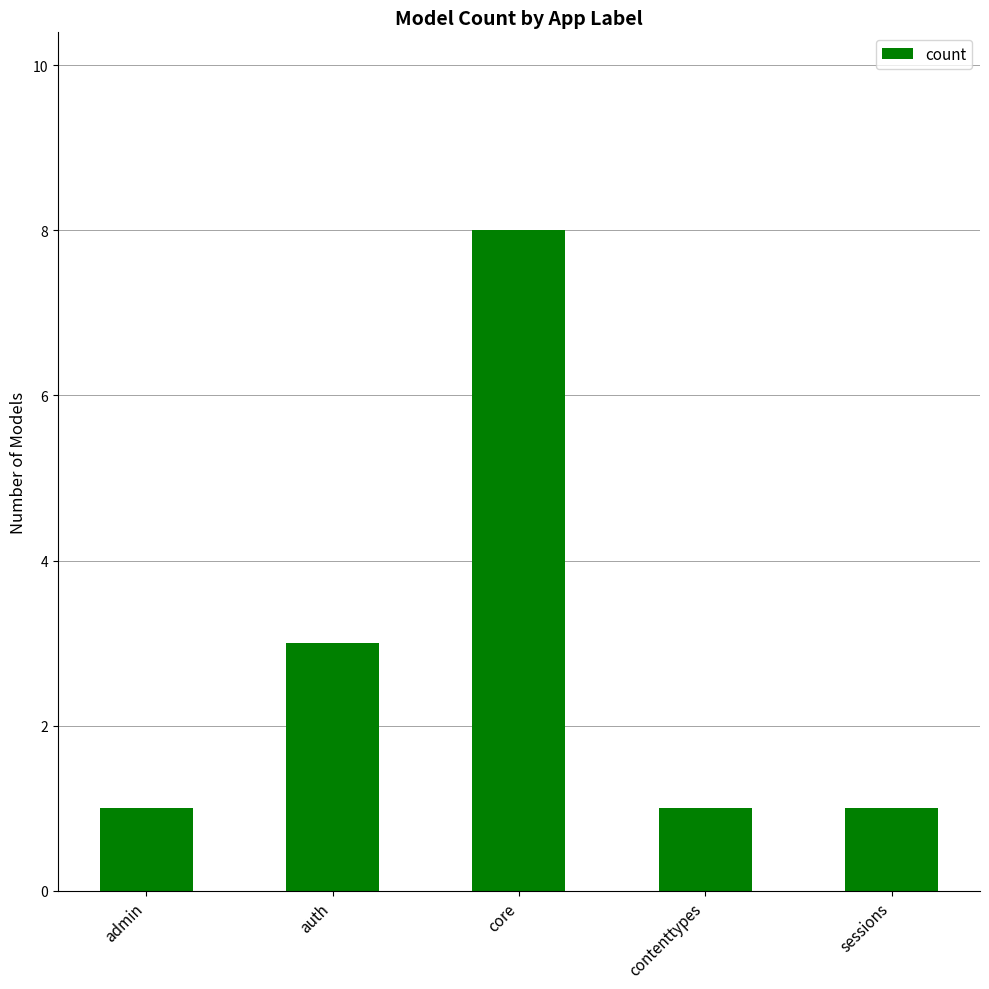

What is the maximum value shown in the chart?

8